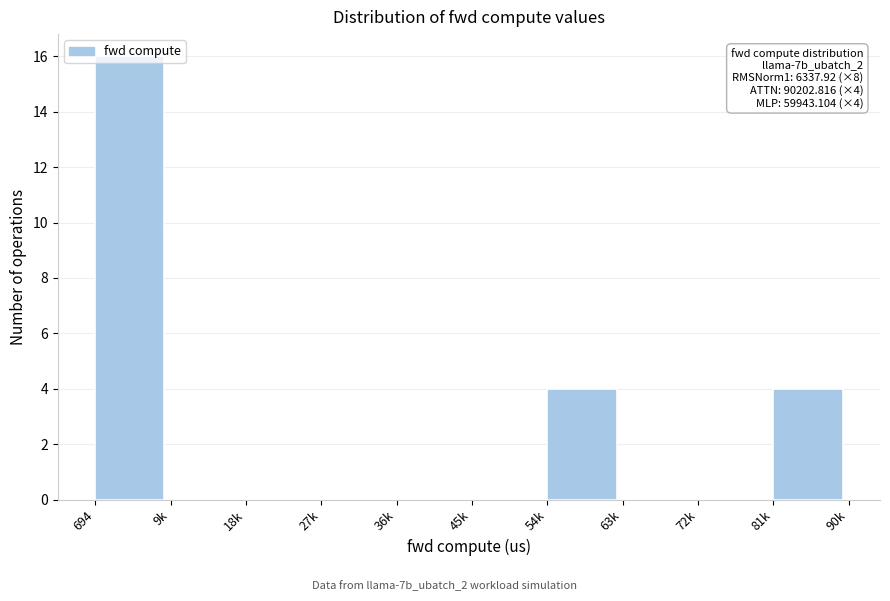

The chart shows a value of 0 at 45k. True or false?

True